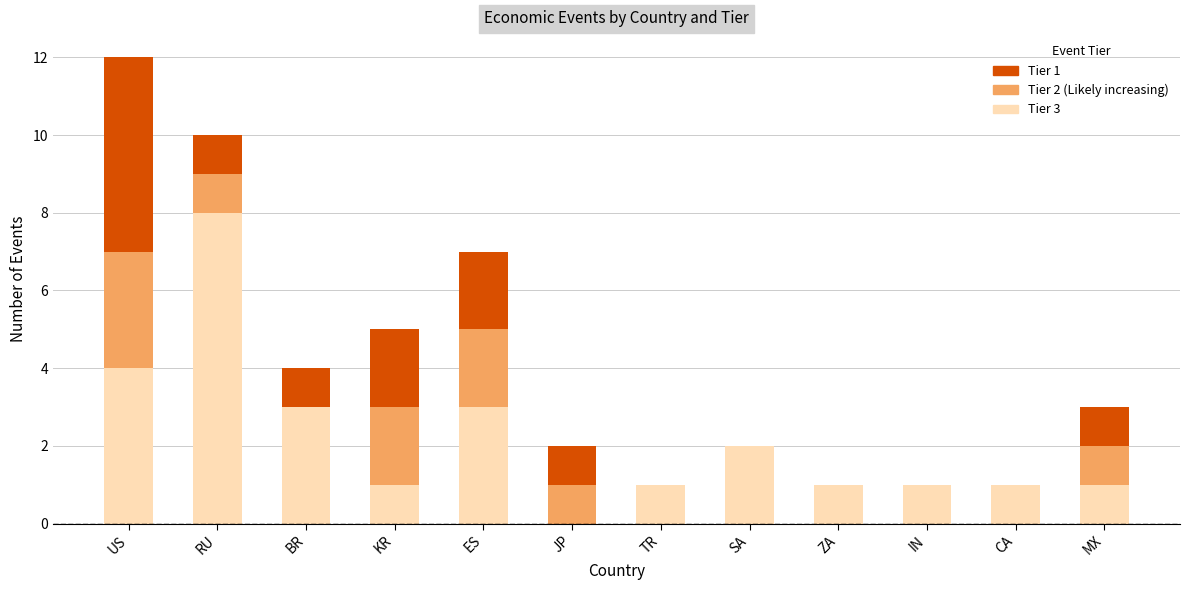

What is the total value across all series at BR?

4